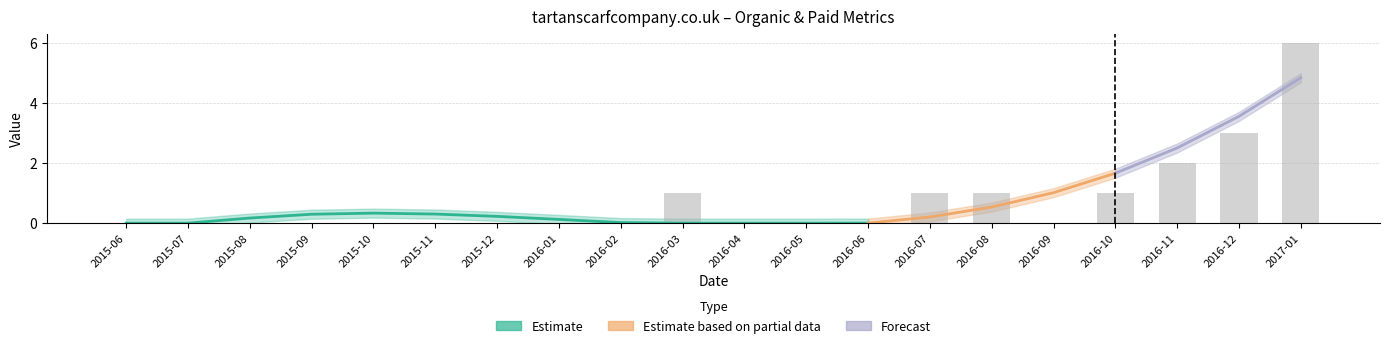

How many groups of bars are there?

20